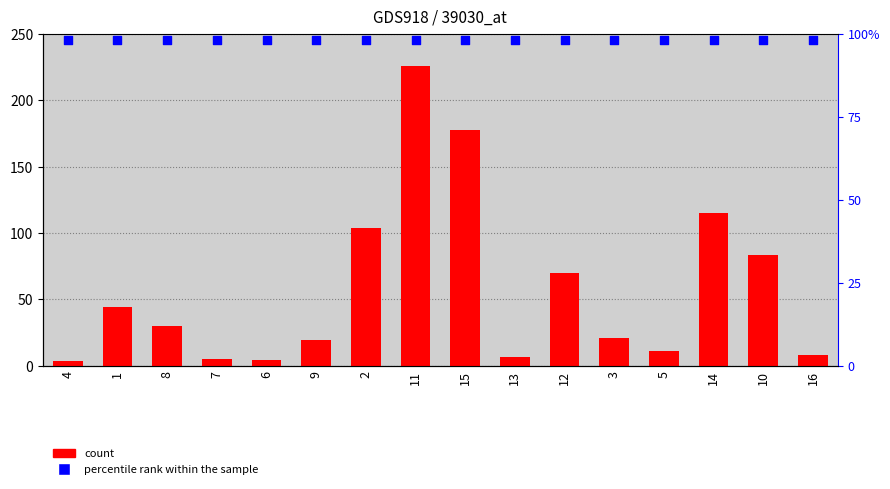

What is the total value across all series at 15?

275.8